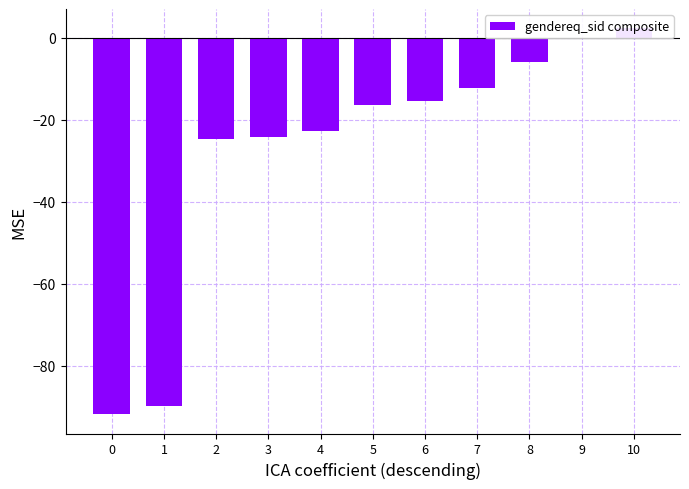

Read the value at 8.

-5.9